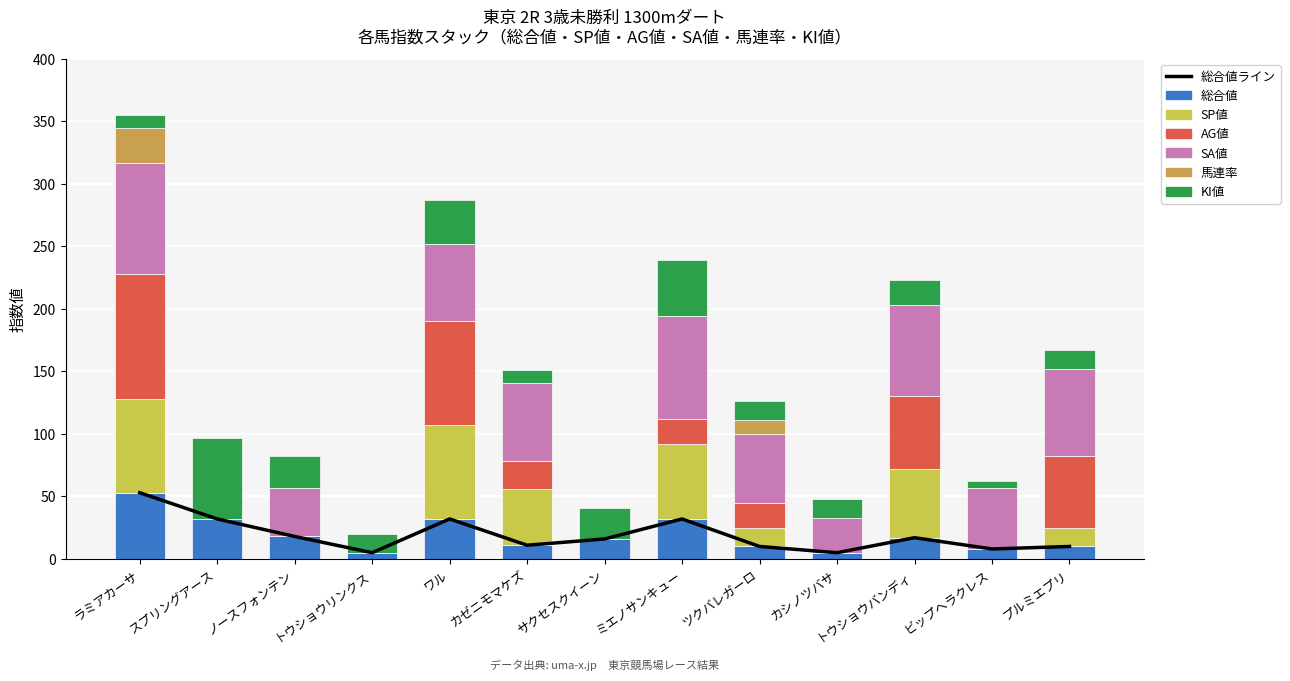

What is the value of the SP値 bar at the 13th from the left?

15